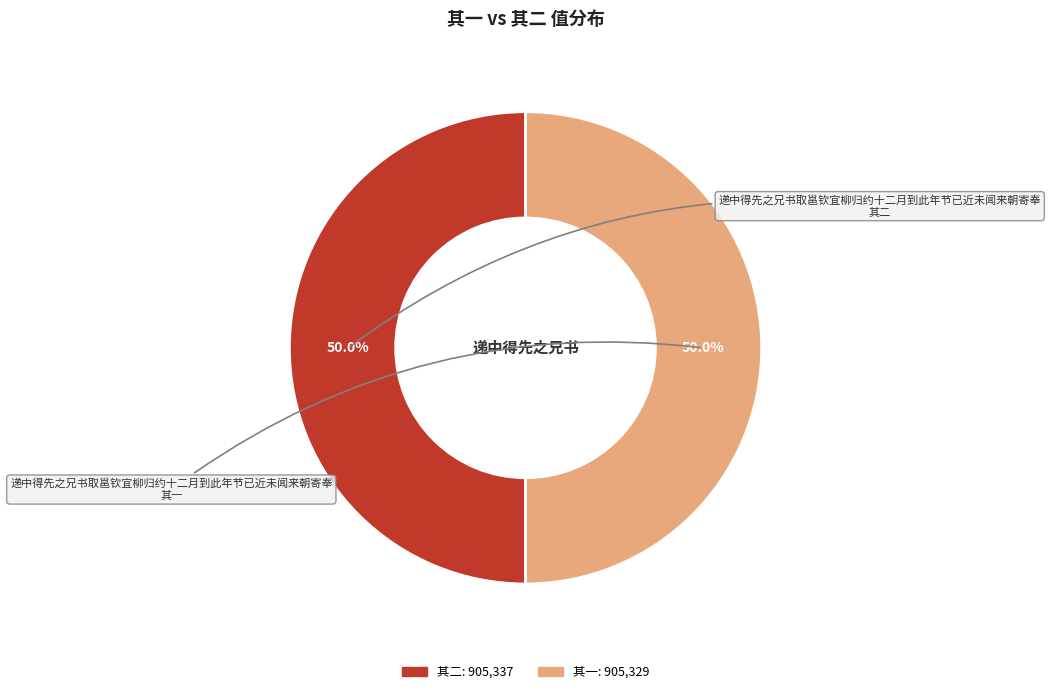

What is the majority slice?

递中得先之兄书取邕钦宜柳归约十二月到此年节已近未闻来朝寄奉 其二